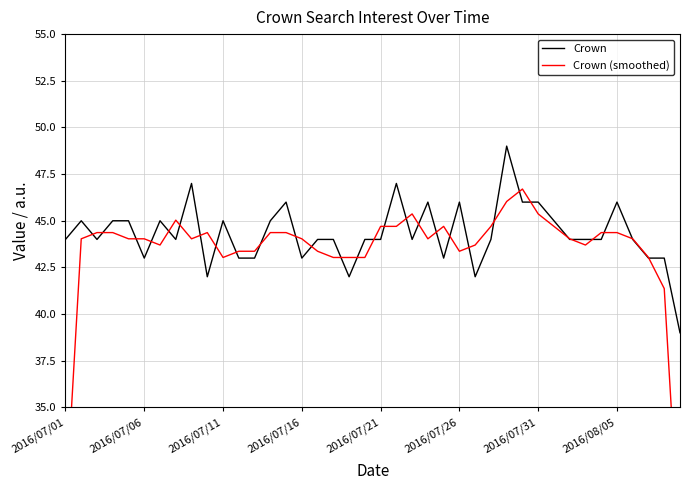

In Crown, how many points are lower than both neighbors (excluding endpoints)?

9